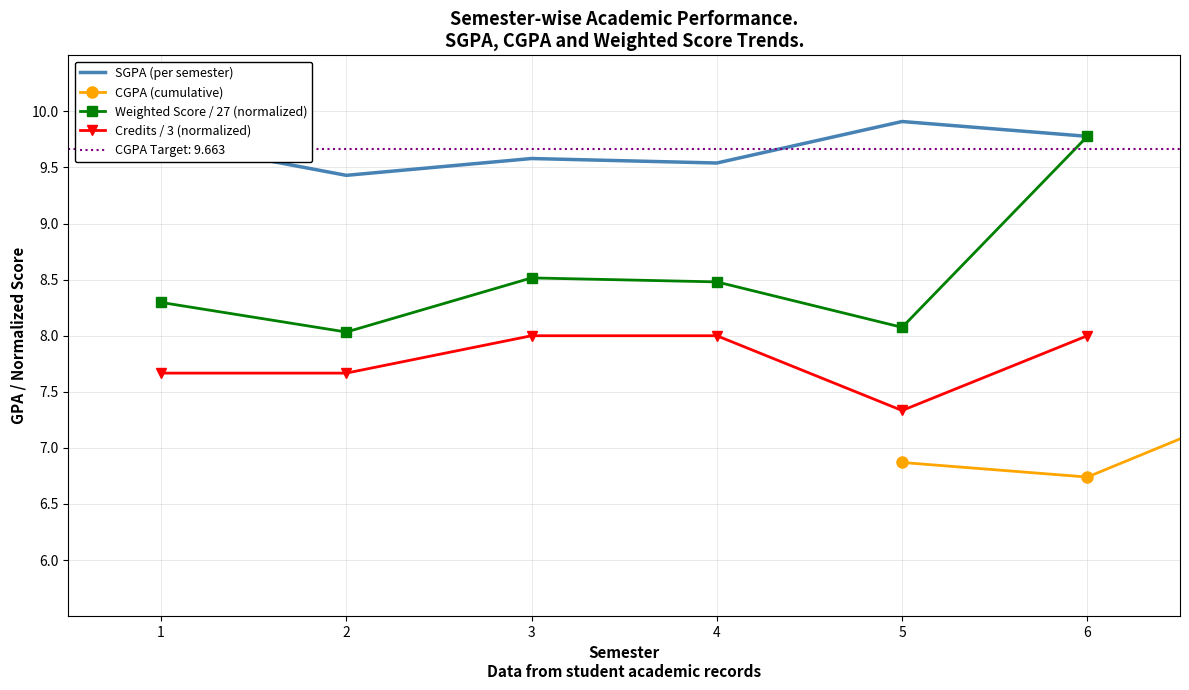

What is the approximate value of SGPA (per semester) at 2?

9.4